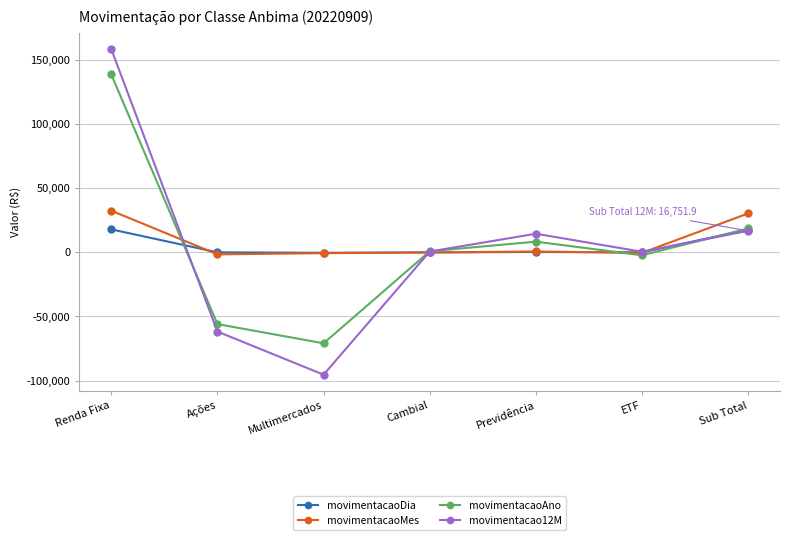

What is the difference between the movimentacaoDia values at Renda Fixa and Multimercados?

18275.5